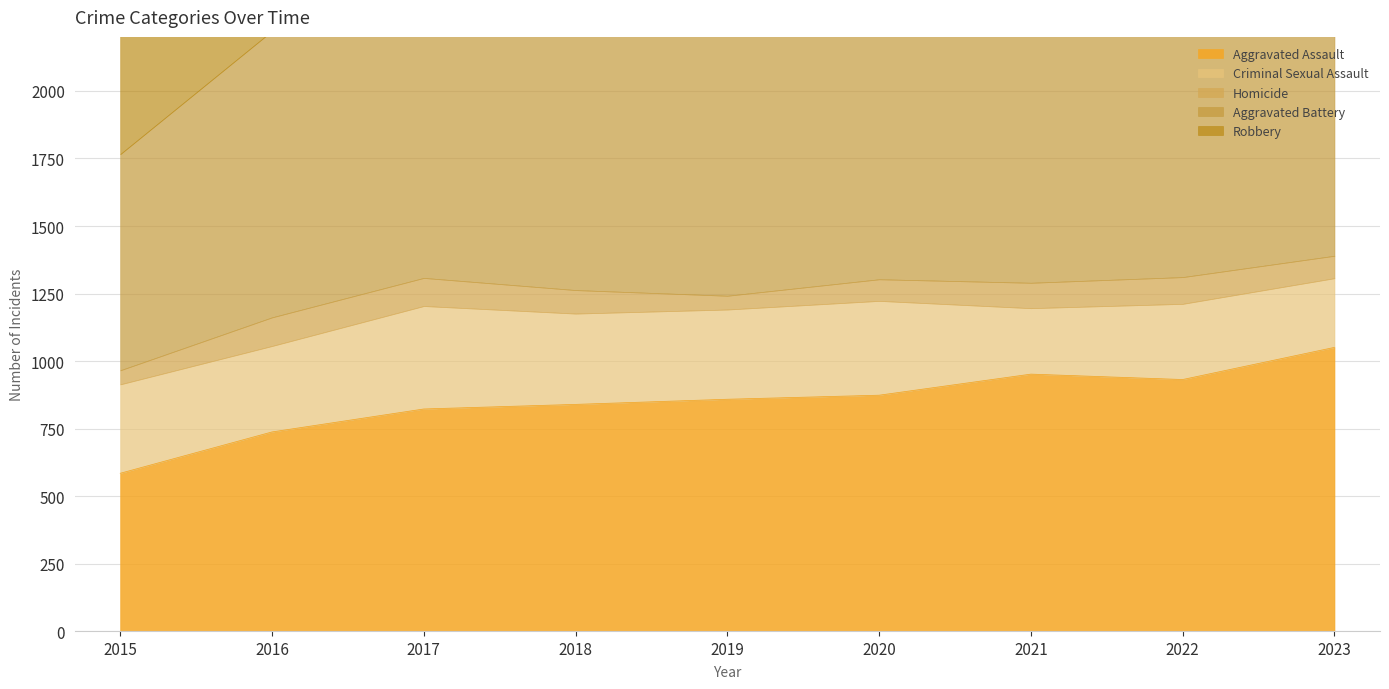

At which label does Aggravated Battery reach its minimum?

2015